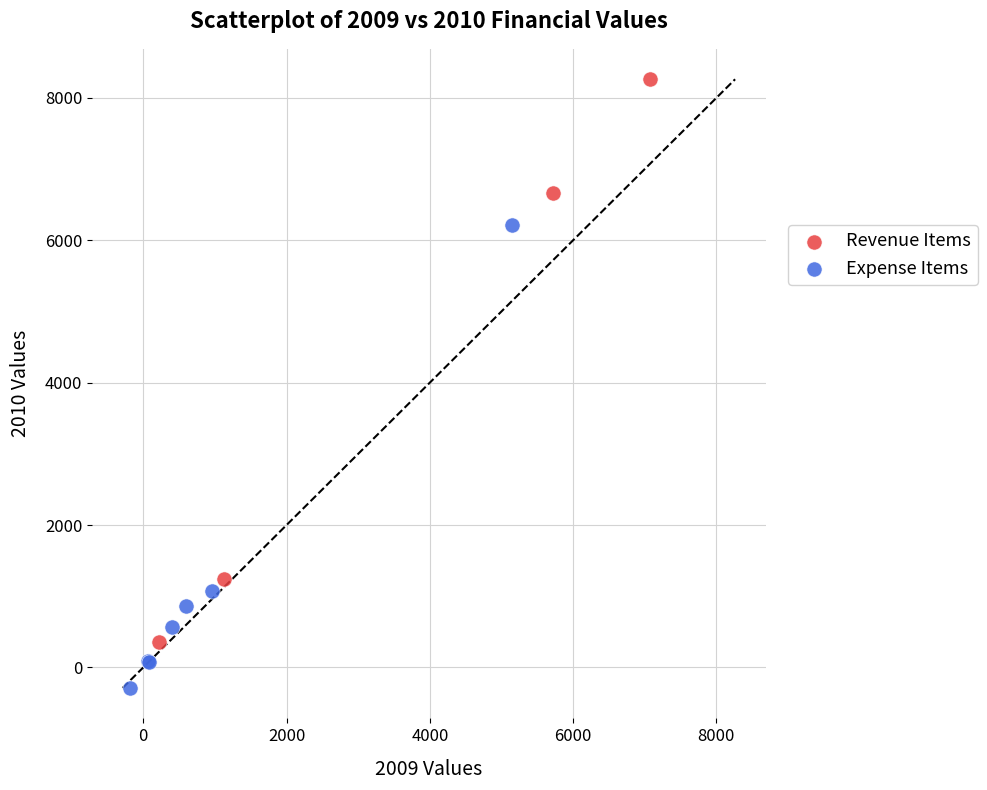

Which series reaches the minimum Y coordinate?

Expense Items